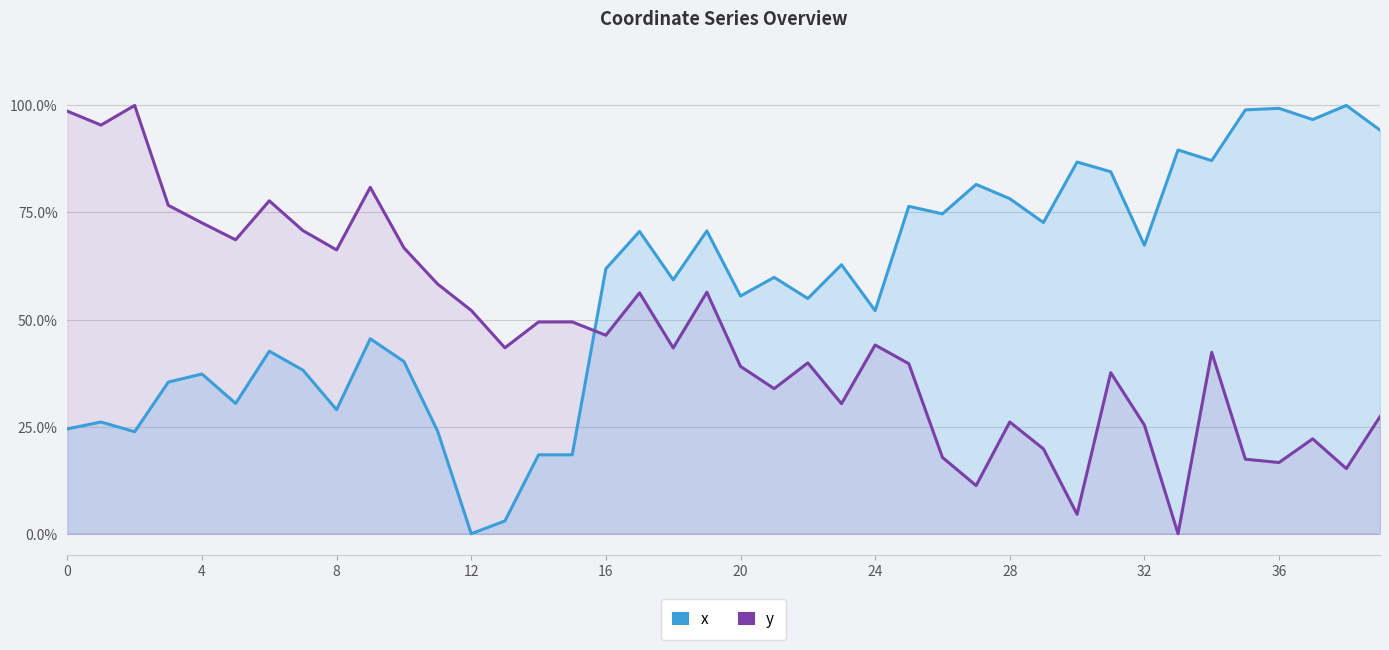

Reading left to right, list all the values displayed in this chart.

x: 0.2	0.3	0.2	0.4	0.4	0.3	0.4	0.4	0.3	0.5	0.4	0.2	0.0	0.0	0.2	0.2	0.6	0.7	0.6	0.7	0.6	0.6	0.5	0.6	0.5	0.8	0.7	0.8	0.8	0.7	0.9	0.8	0.7	0.9	0.9	1.0	1.0	1.0	1.0	0.9
y: 1.0	1.0	1.0	0.8	0.7	0.7	0.8	0.7	0.7	0.8	0.7	0.6	0.5	0.4	0.5	0.5	0.5	0.6	0.4	0.6	0.4	0.3	0.4	0.3	0.4	0.4	0.2	0.1	0.3	0.2	0.0	0.4	0.3	0.0	0.4	0.2	0.2	0.2	0.2	0.3